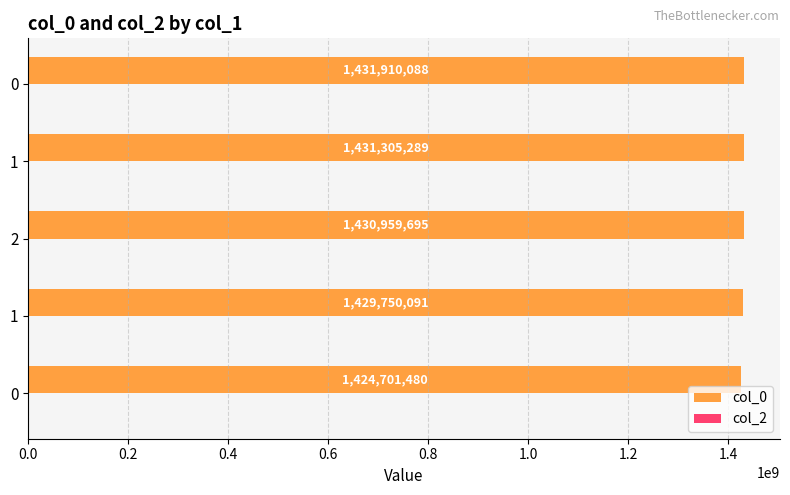

Does the chart contain any negative values?

No